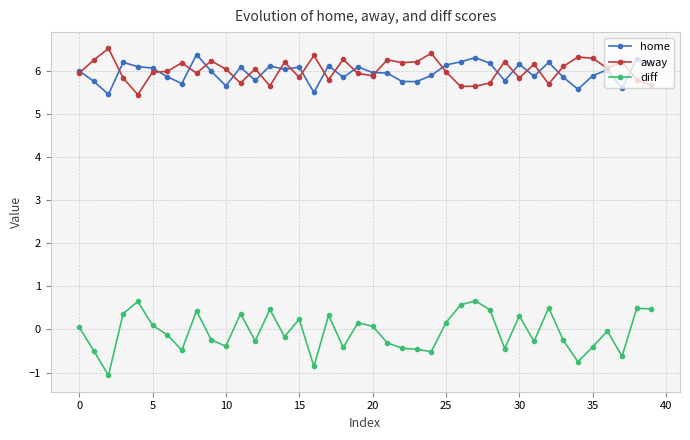

How many values in diff are below zero?

21